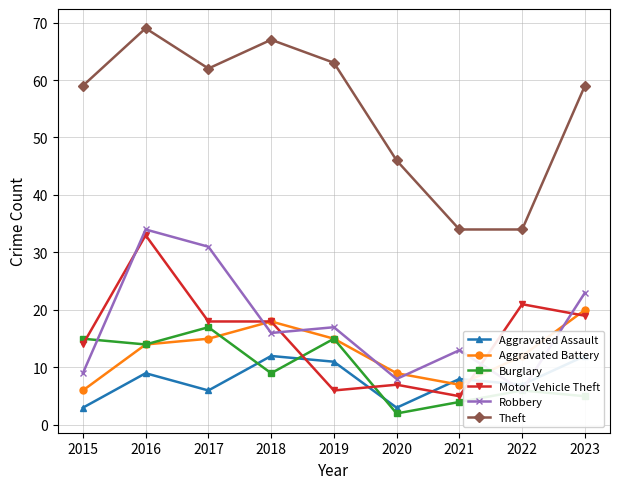

How many lines are shown in the chart?

6